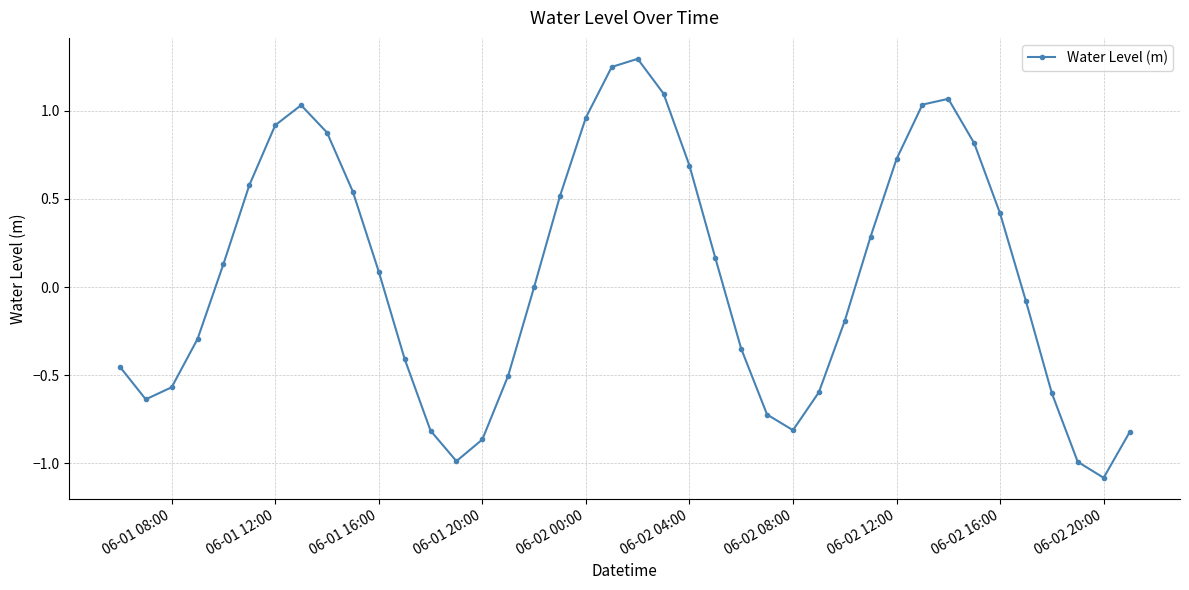

What is the sum of all values?

2.7